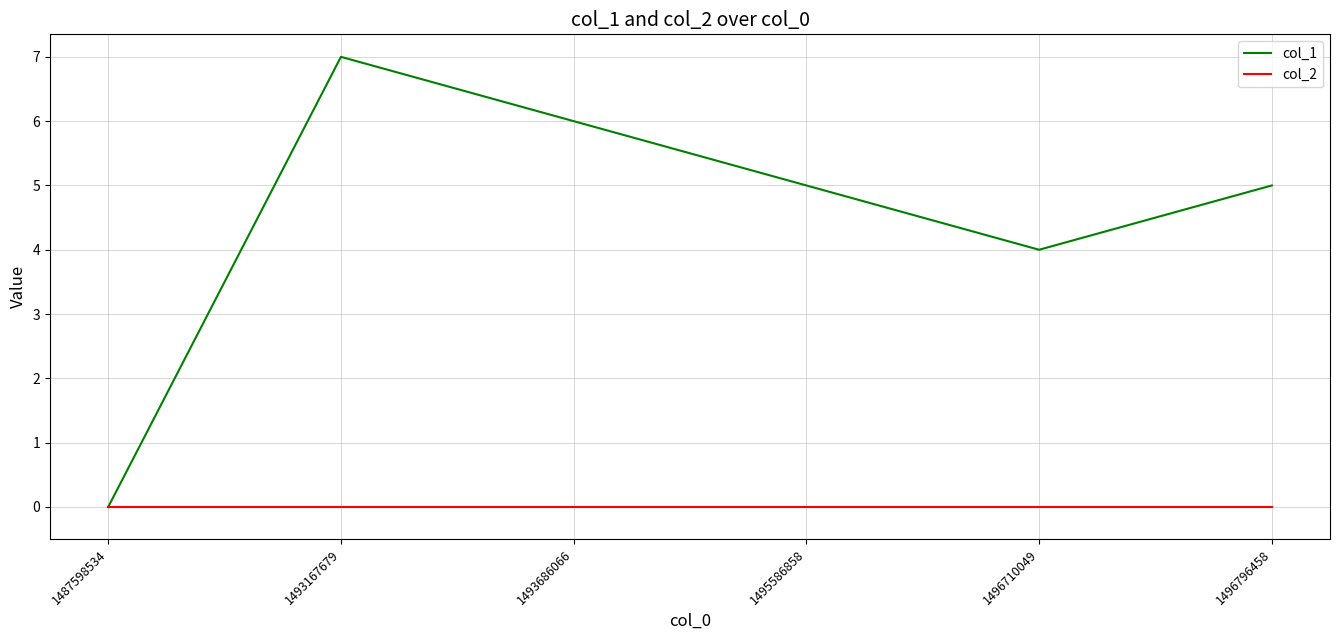

What is the difference between the highest and lowest values at 1496710049?

4